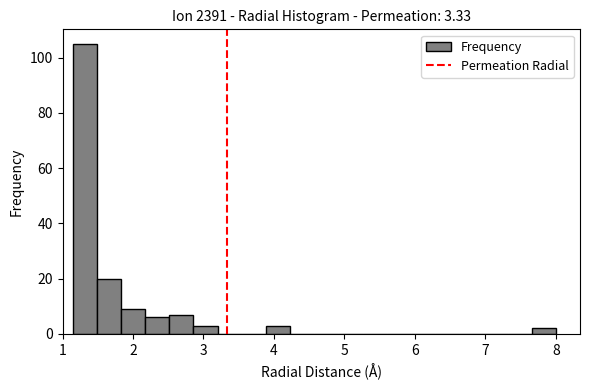

Around what value on the x-axis is the tallest bar? Give the approximate position of its centre, as read against the axis.

1.3